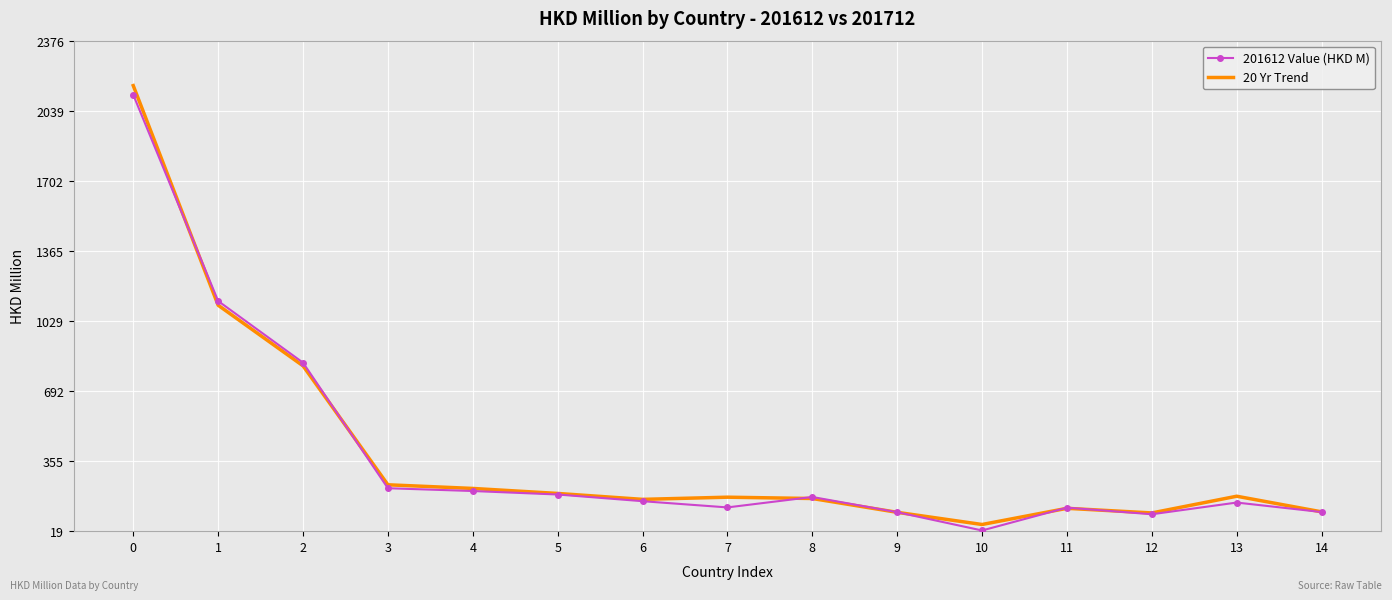

The value of 201612 Value (HKD M) at 2 is 1304.9. True or false?

False